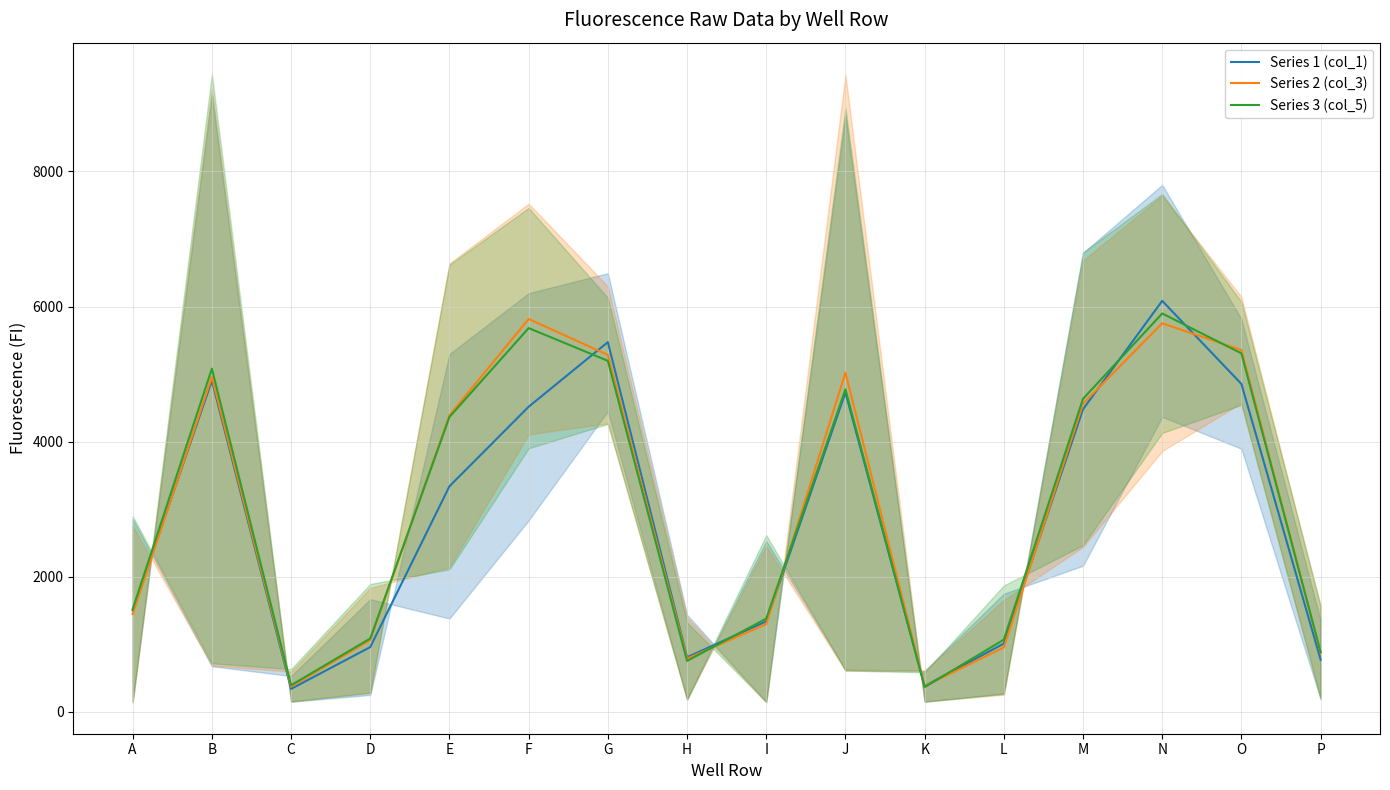

Read the Series 1 (col_1) value at L.

1012.0